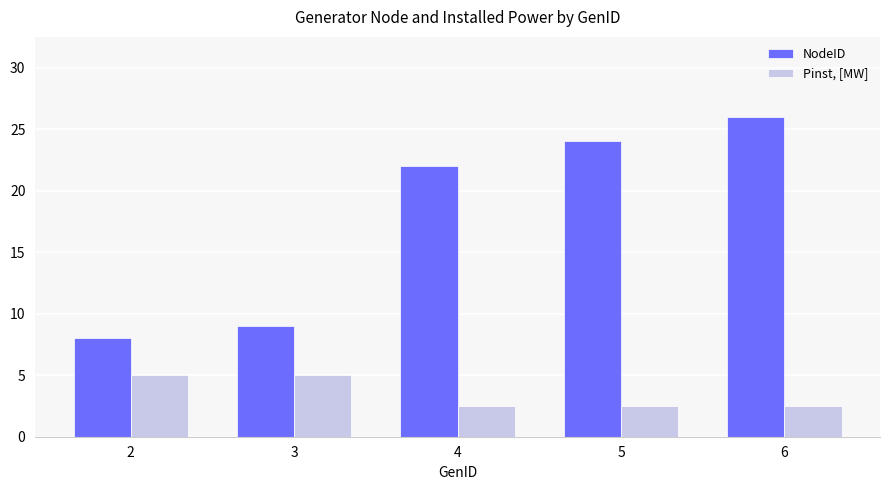

The Pinst, [MW] series shows 5.0 at 2. True or false?

True